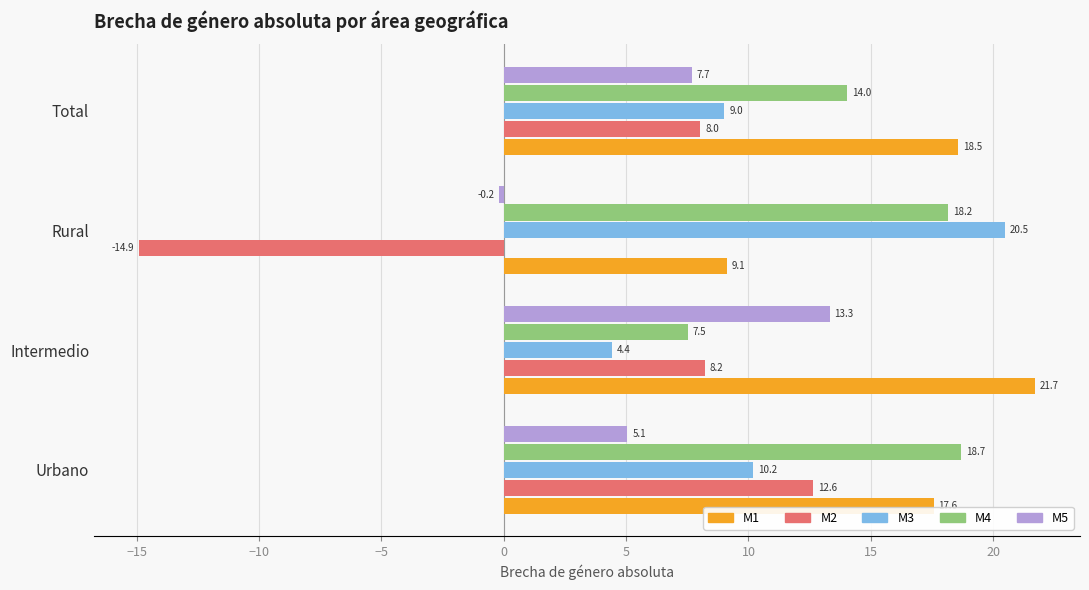

Which series has the widest spread of values?

M2